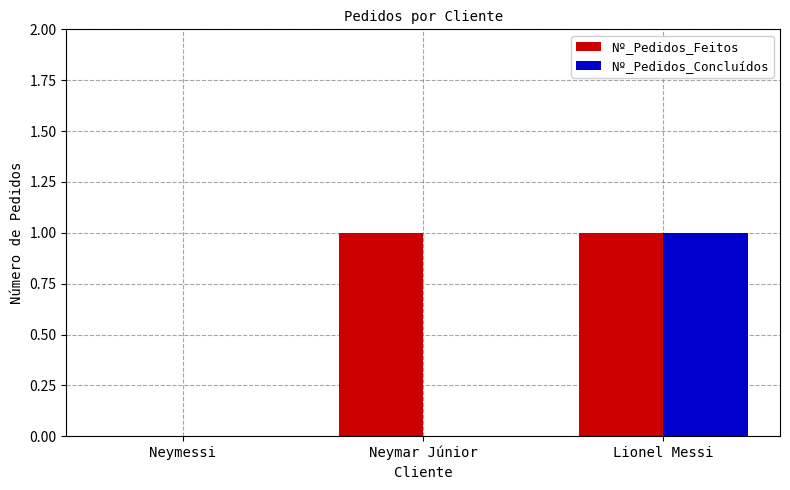

The value of Nº_Pedidos_Feitos at Neymessi is 0. True or false?

True